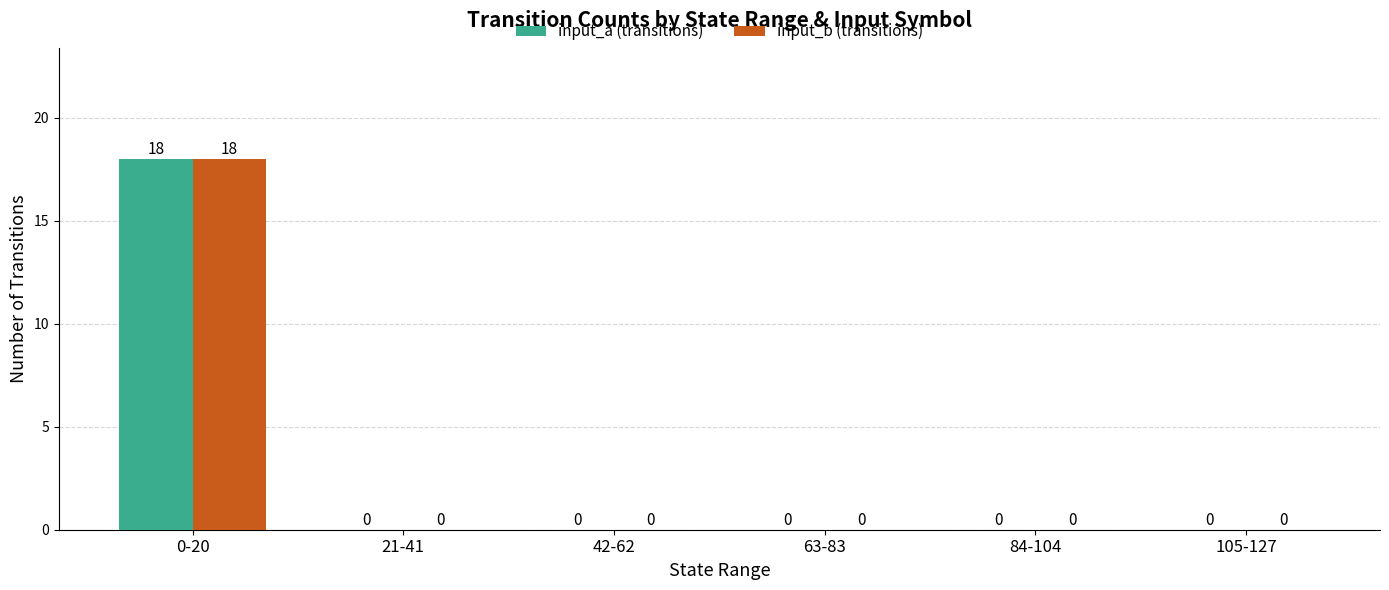

What is the maximum value for input_b (transitions)?

18